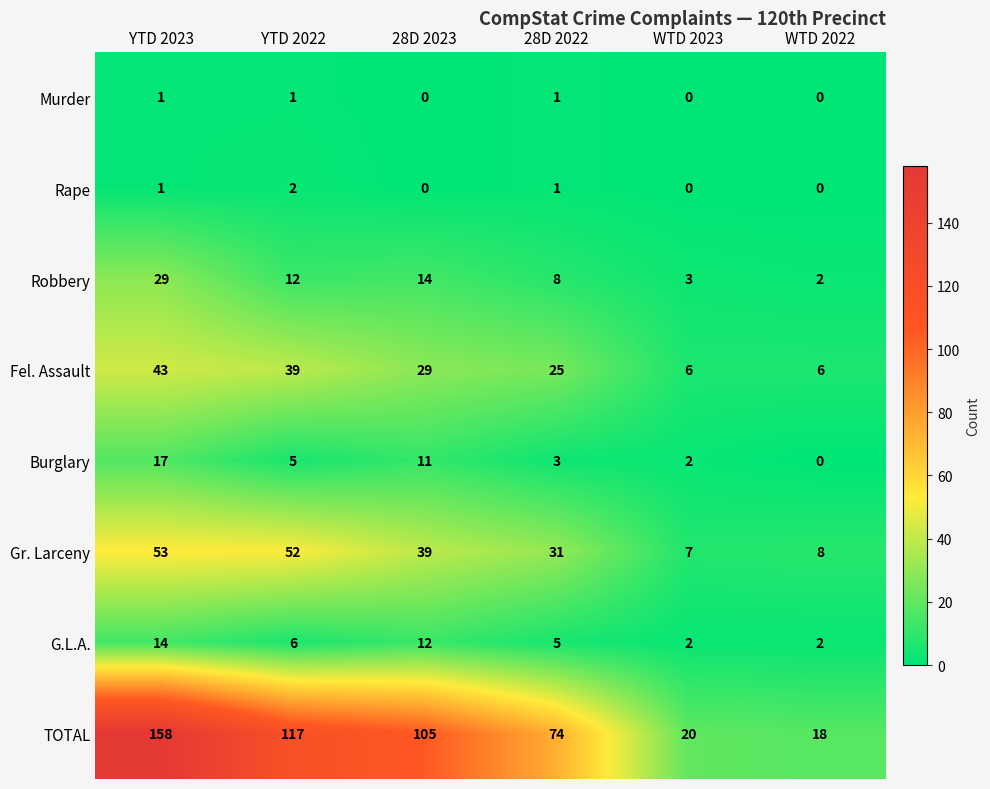

What is the sum of the TOTAL values at YTD 2022 and WTD 2023?

137